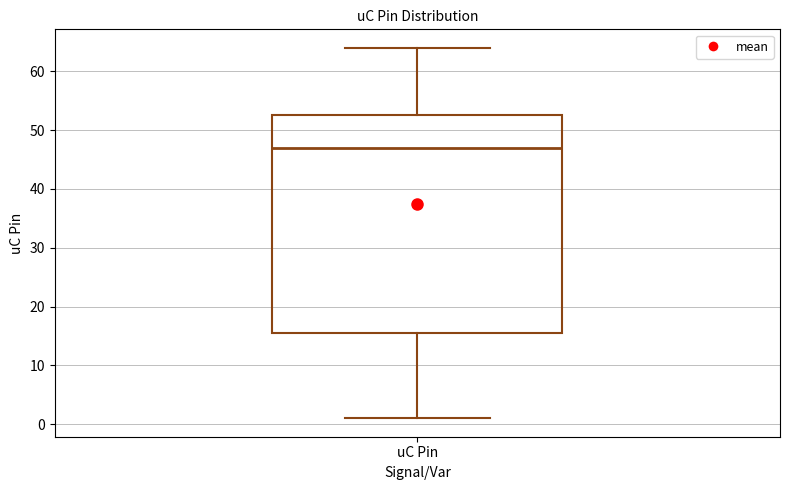

Read this box plot against the y-axis: the position of the median line, the range covered by the box, and the ends of both whiskers. The values are not printed on the chart, so give them approximately, as read against the axis.

median 47, box 16 to 53, whiskers 1 to 64